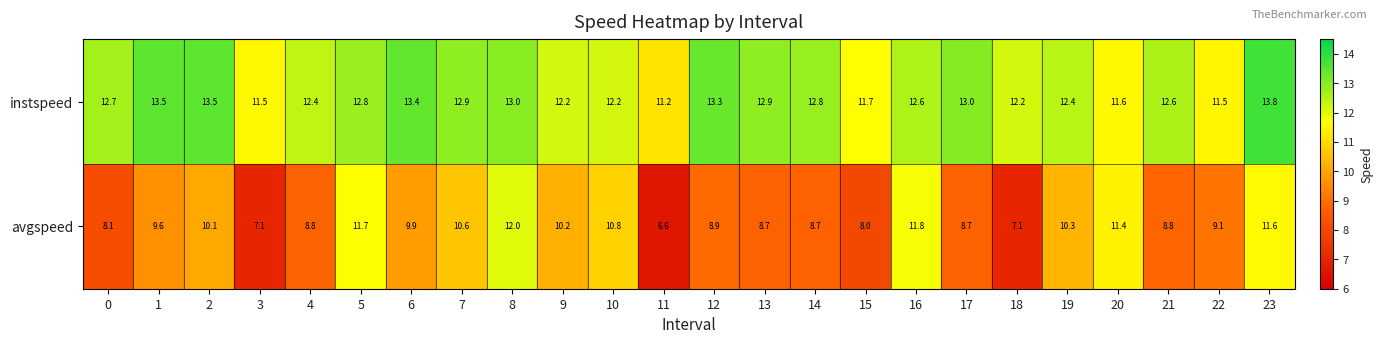

True or false: instspeed has a value of 6.2 at 3.

False